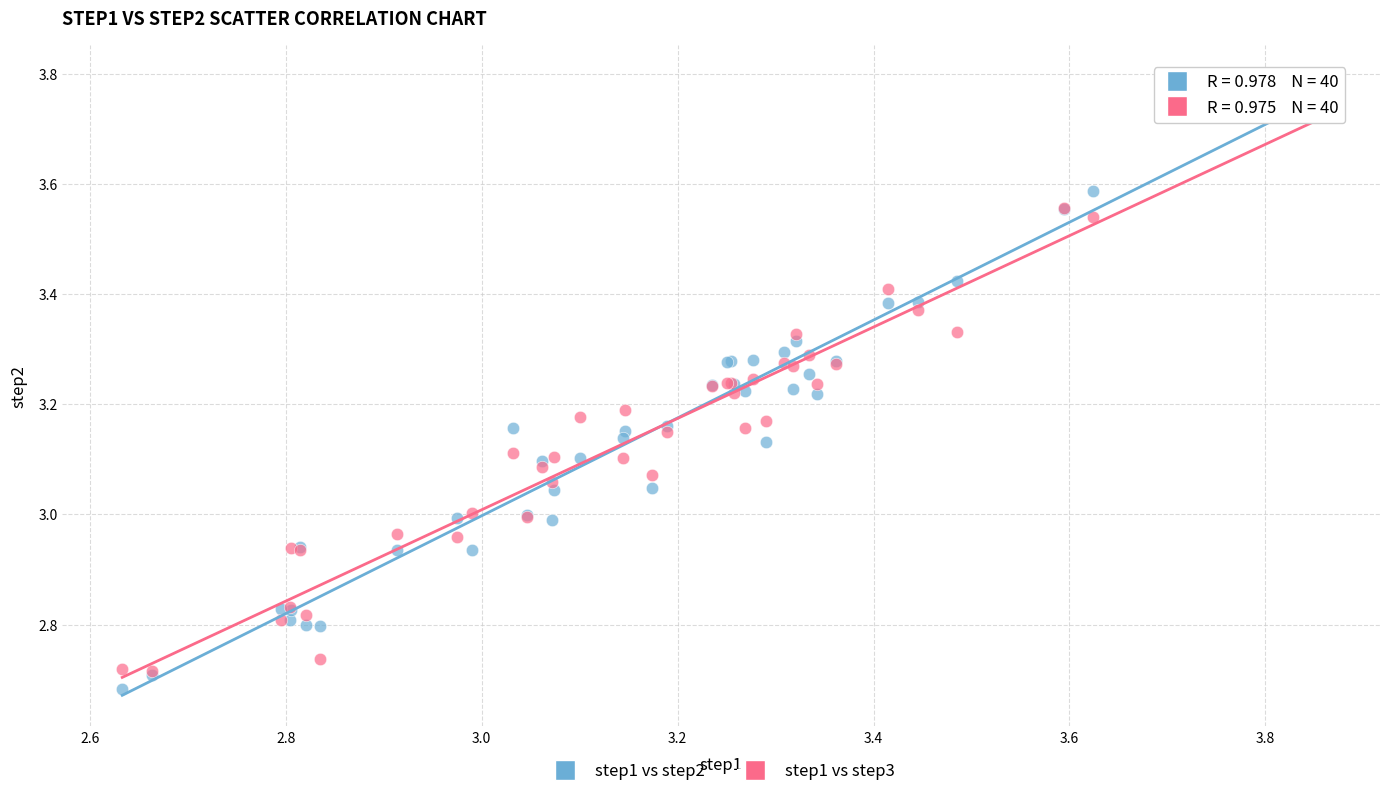

What are all the series names shown in the legend?

step1 vs step2, step1 vs step3